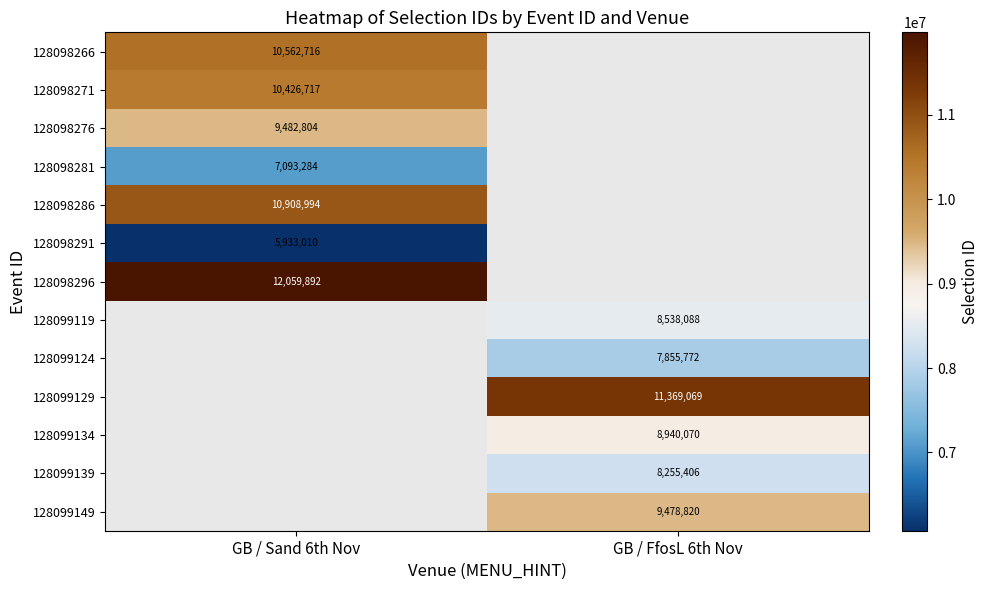

Which category has the lowest value across all series?

GB / Sand 6th Nov